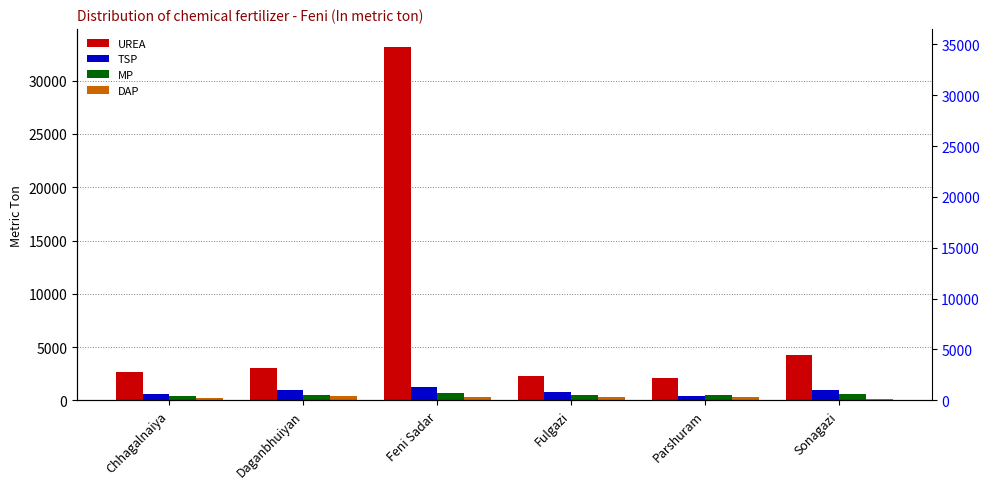

Reading right to left, extract all data points from this chart.

UREA: Sonagazi=4281	Parshuram=2105	Fulgazi=2250	Feni Sadar=33200	Daganbhuiyan=2993	Chhagalnaiya=2614
TSP: Sonagazi=925	Parshuram=385	Fulgazi=775	Feni Sadar=1240	Daganbhuiyan=950	Chhagalnaiya=560
MP: Sonagazi=552	Parshuram=520	Fulgazi=530	Feni Sadar=670	Daganbhuiyan=458	Chhagalnaiya=370
DAP: Sonagazi=100	Parshuram=310	Fulgazi=350	Feni Sadar=345	Daganbhuiyan=438	Chhagalnaiya=174